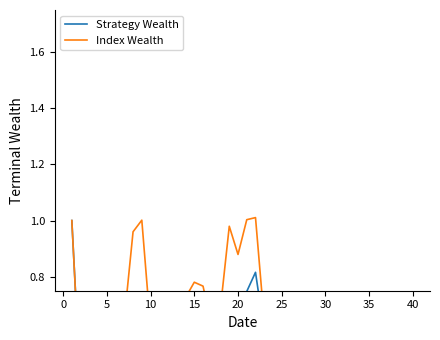

What is the spread (max minus min) of values at 35?

0.3